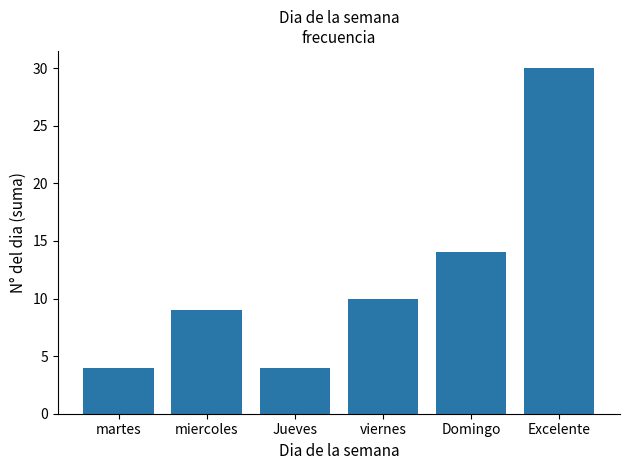

What is the greatest value displayed?

30